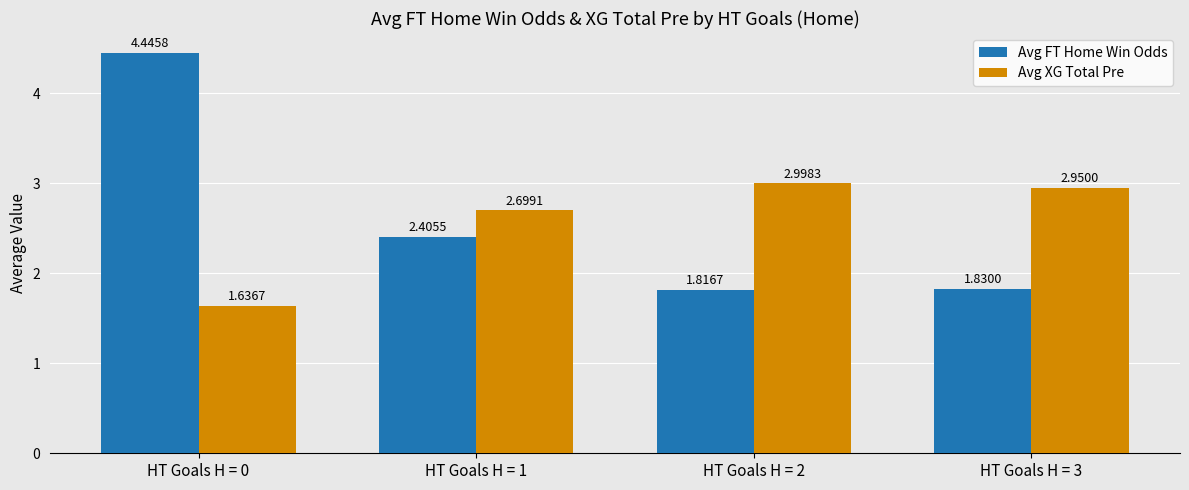

Rank the categories by Avg XG Total Pre value from lowest to highest.

HT Goals H = 0, HT Goals H = 1, HT Goals H = 3, HT Goals H = 2